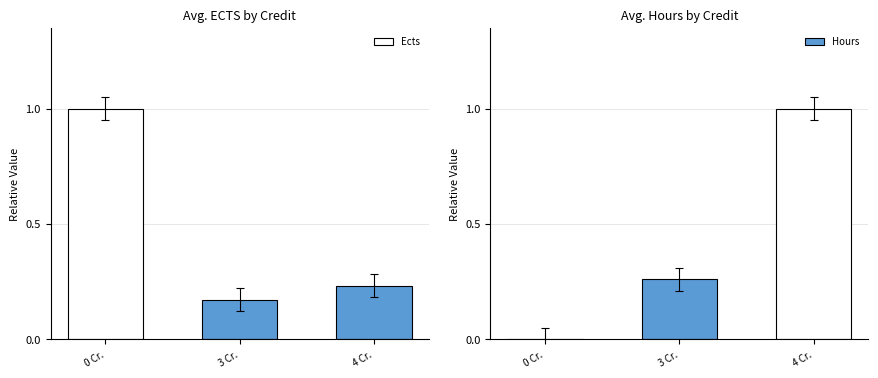

How many bars are there in total?

6